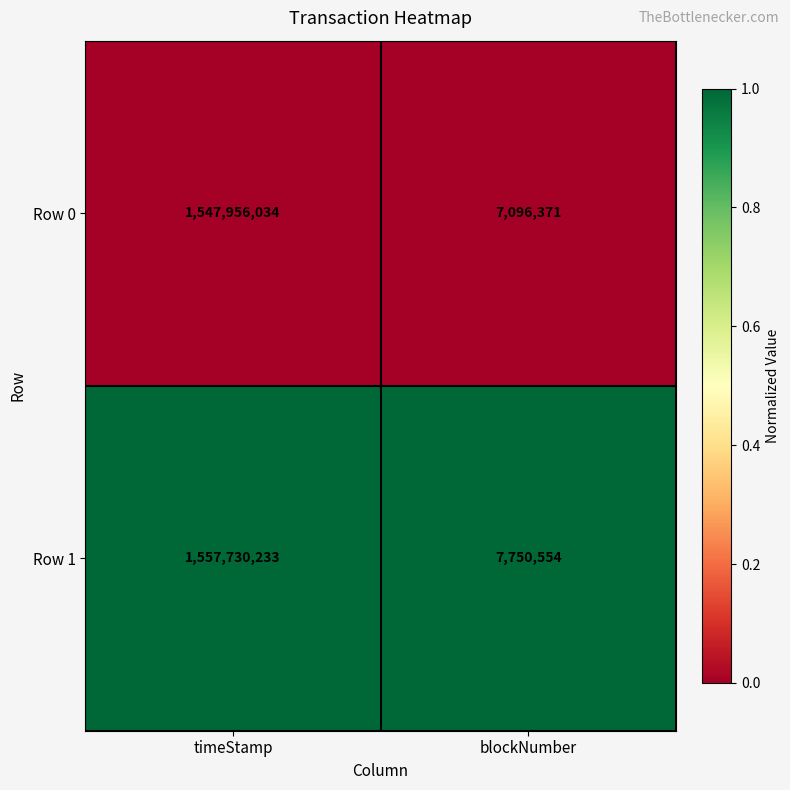

Reading left to right, what are all the values shown in this chart?

Row 0: timeStamp=1547956034	blockNumber=7096371
Row 1: timeStamp=1557730233	blockNumber=7750554